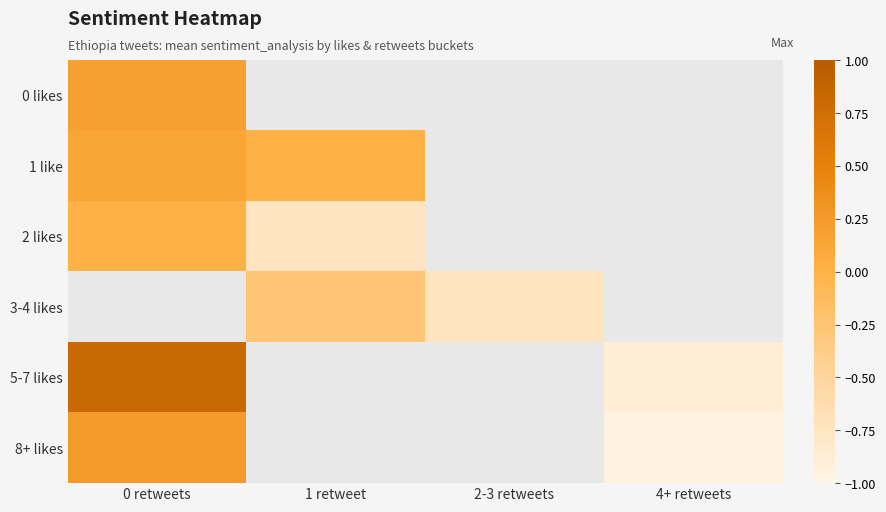

List the labels in order of 5-7 likes value, largest first.

0 retweets, 1 retweet, 2-3 retweets, 4+ retweets